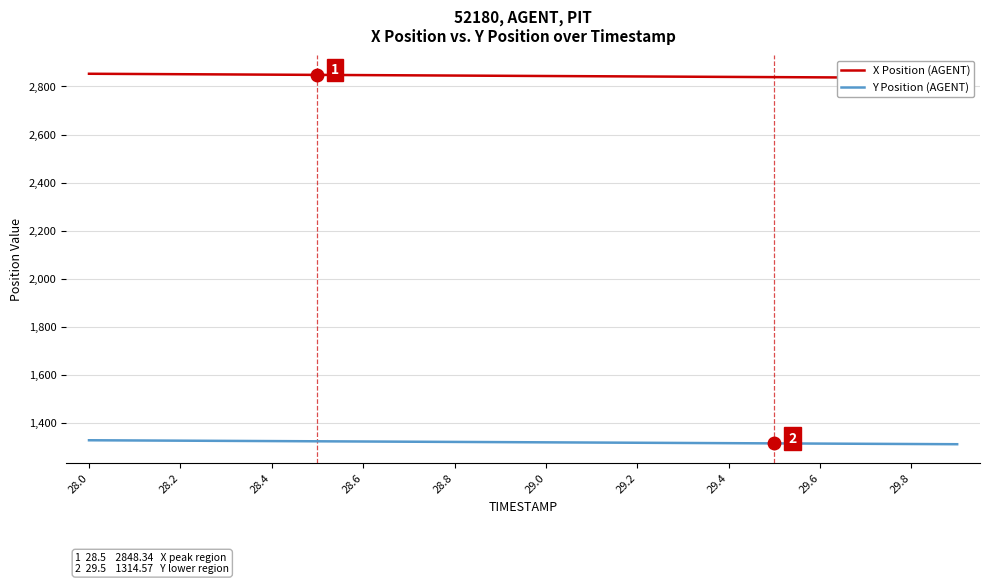

Rank the series by their average value, from highest to lowest.

X Position (AGENT), Y Position (AGENT)